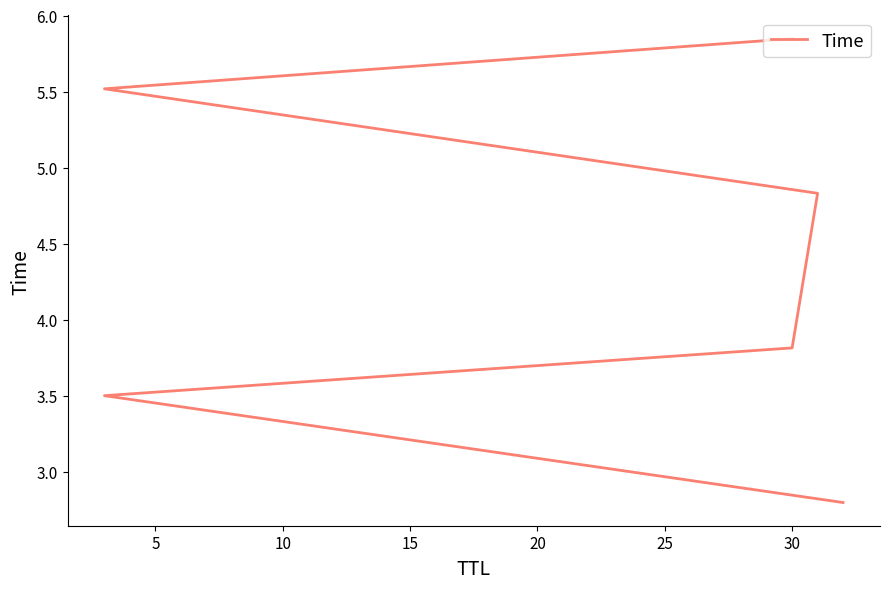

What is the greatest value displayed?

5.8